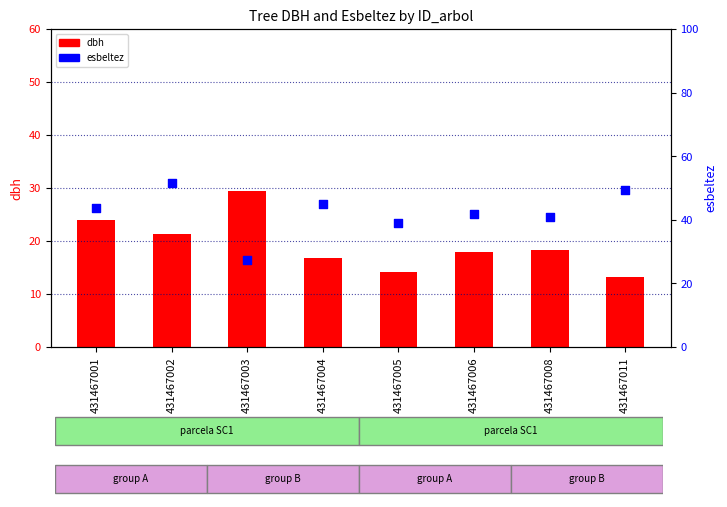

Which series contains the lowest Y value?

dbh